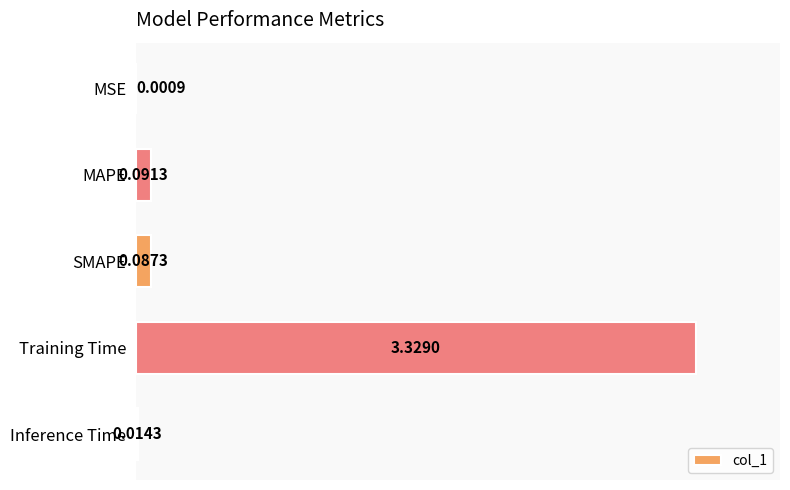

Which category has the highest value across all series?

Training Time